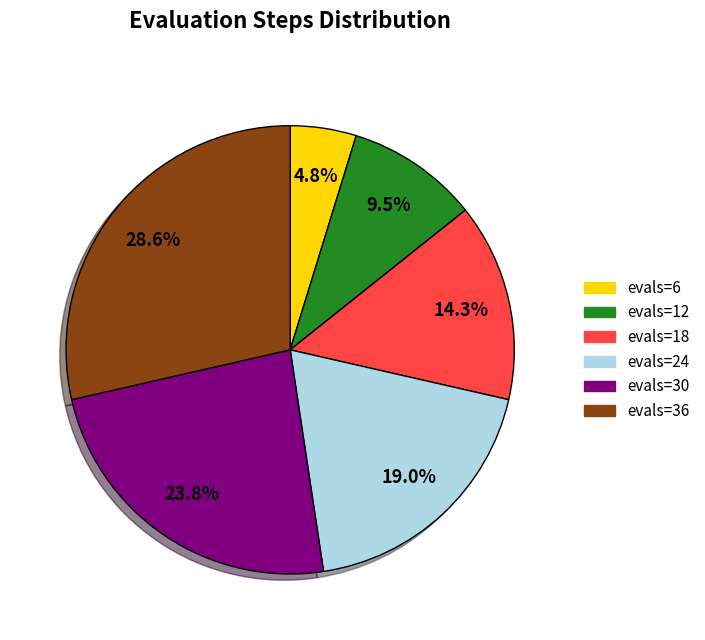

Is there a majority slice in this chart?

No